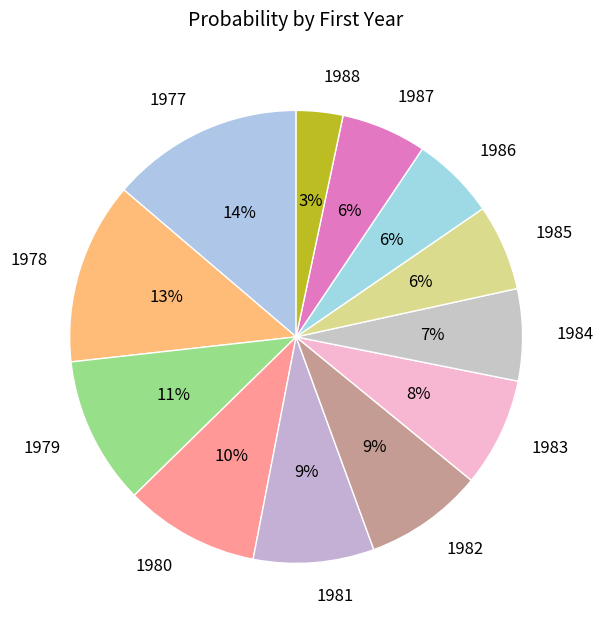

Which slice is the smallest?

1988